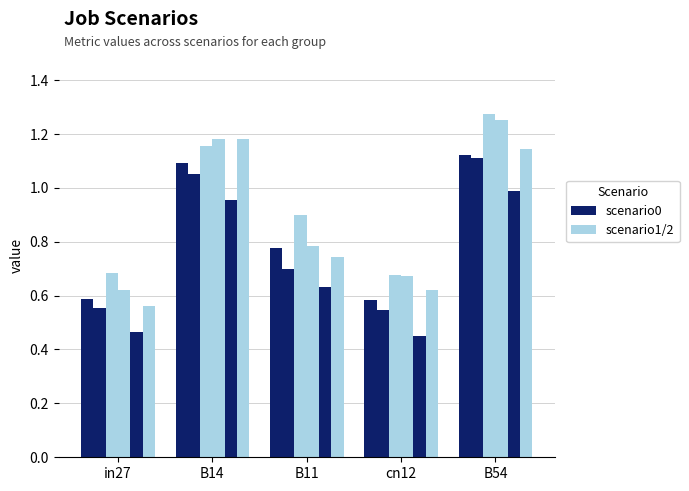

What is the label of the 1st bar from the right?

B54